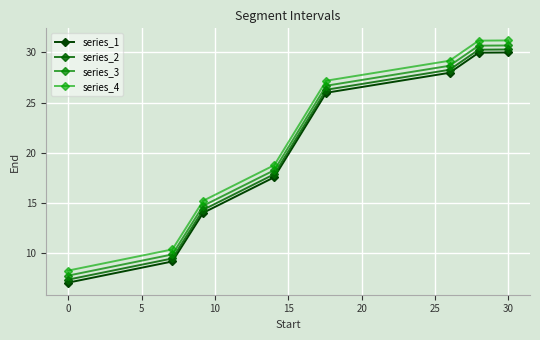

What are all the series names shown in the legend?

series_1, series_2, series_3, series_4